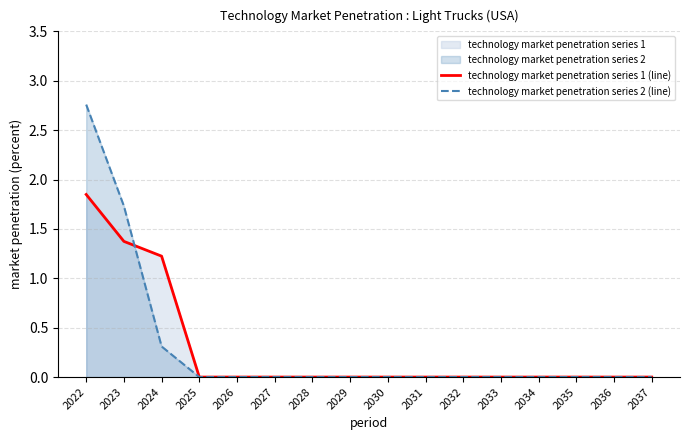

The value of technology market penetration series 2 (line) at 2032 is 0.0. True or false?

True